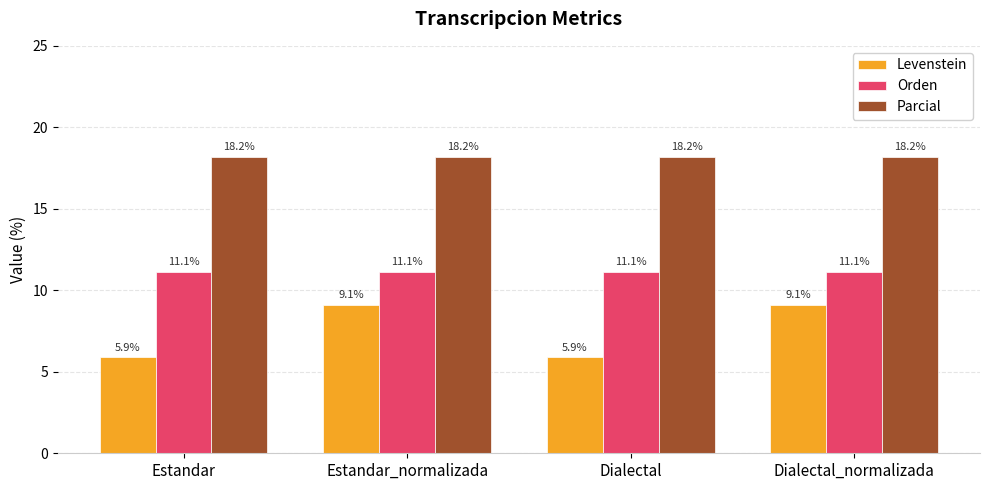

Which series has the largest range (max minus min)?

Levenstein